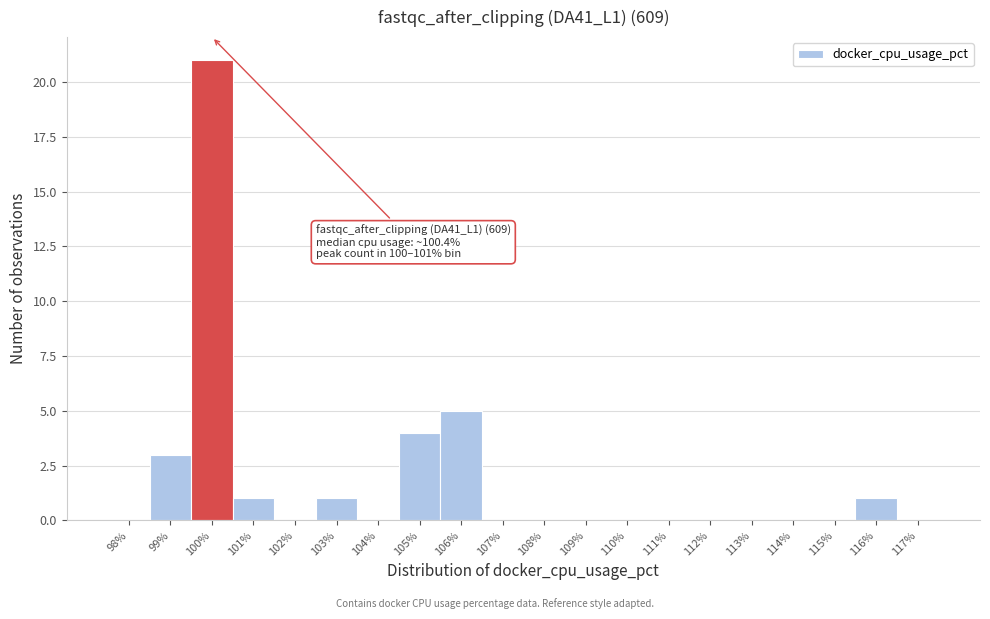

Reading right to left, what are all the values shown in this chart?

117%=0	116%=1	115%=0	114%=0	113%=0	112%=0	111%=0	110%=0	109%=0	108%=0	107%=0	106%=5	105%=4	104%=0	103%=1	102%=0	101%=1	100%=21	99%=3	98%=0